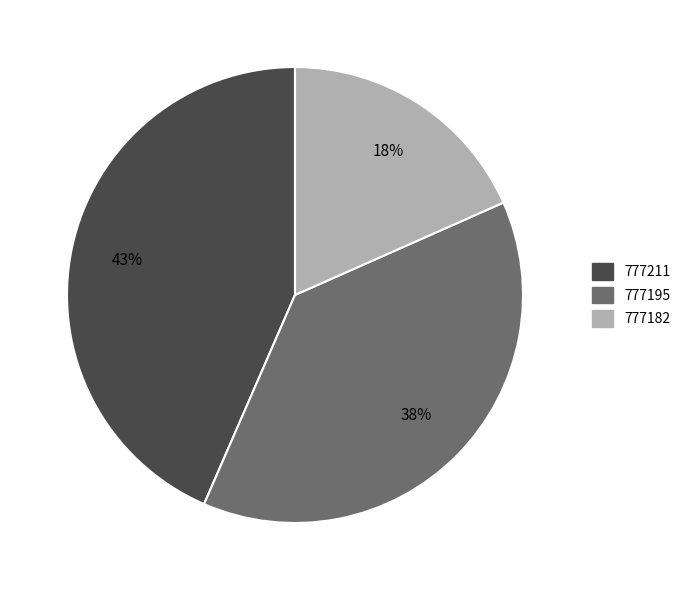

Is it true that 777211 is 43% of the pie?

True